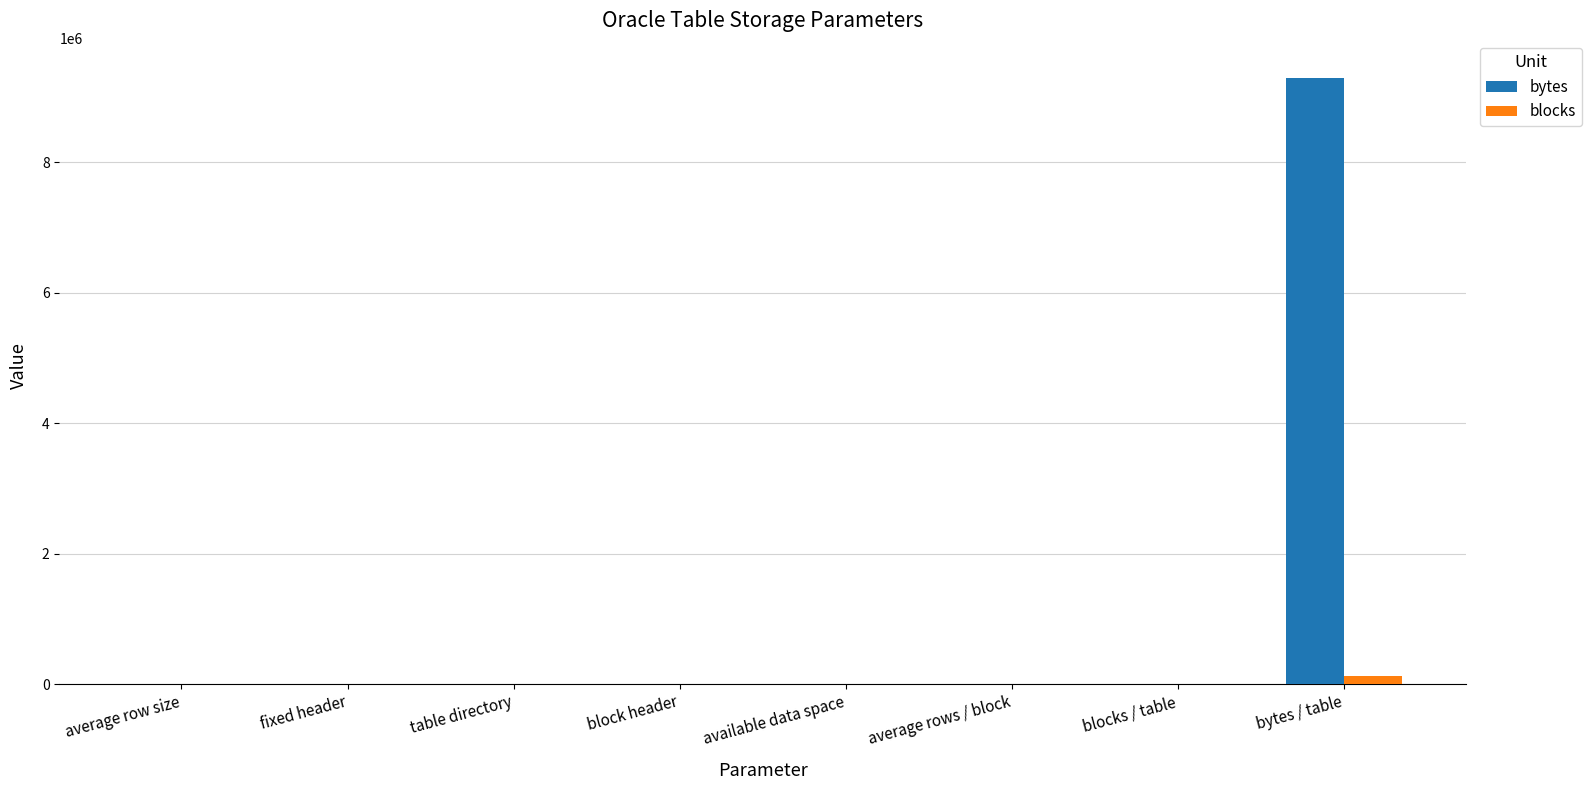

How many series are shown in this chart?

2